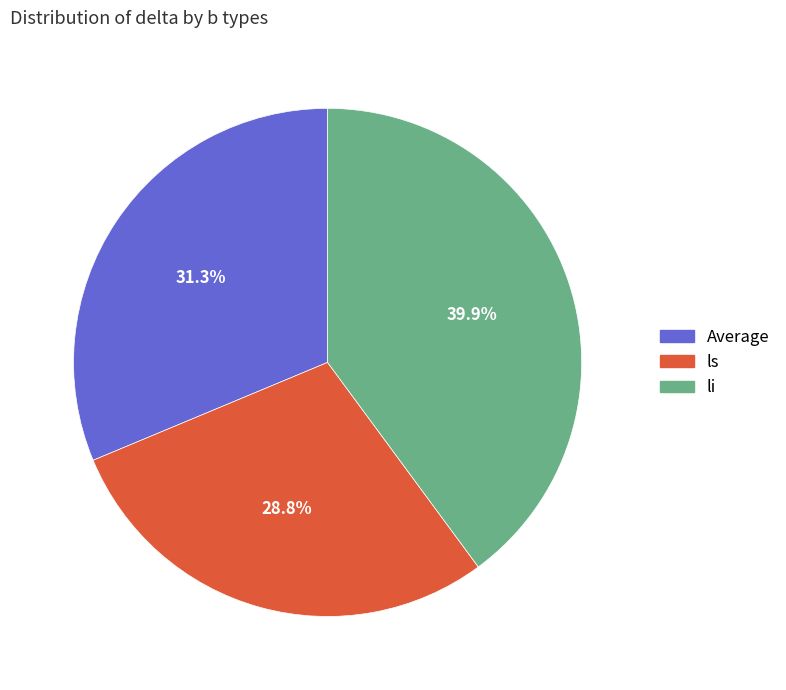

Count the number of slices in the pie.

3